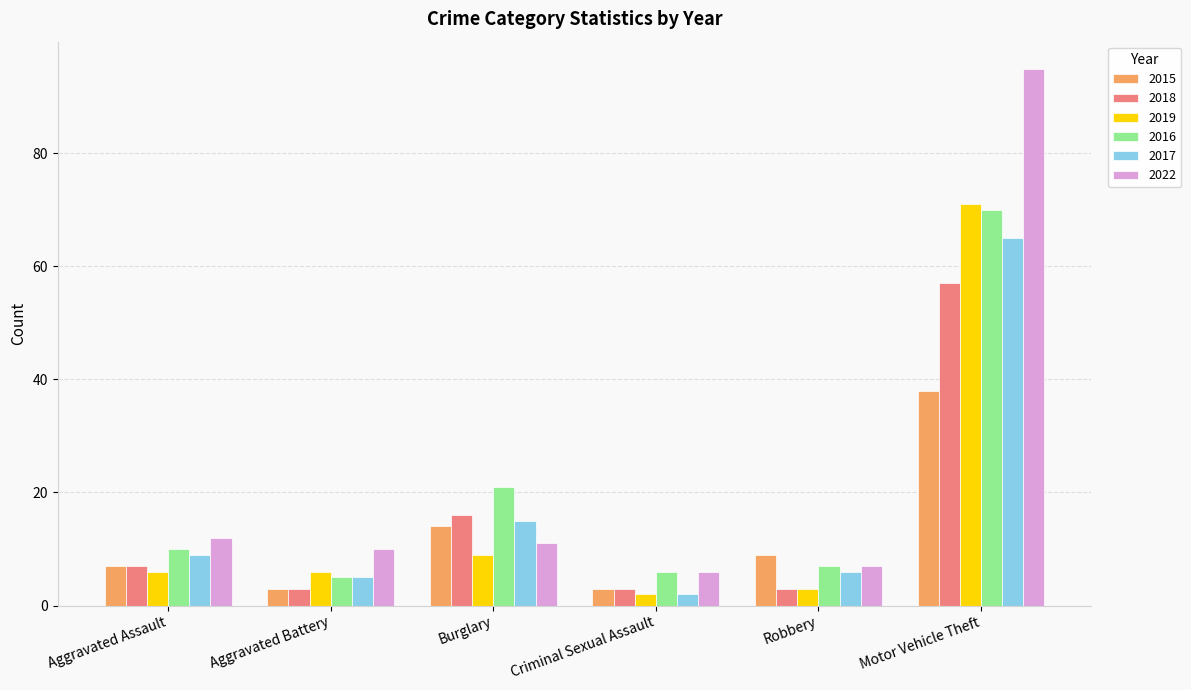

The 2022 series shows 19 at Burglary. True or false?

False